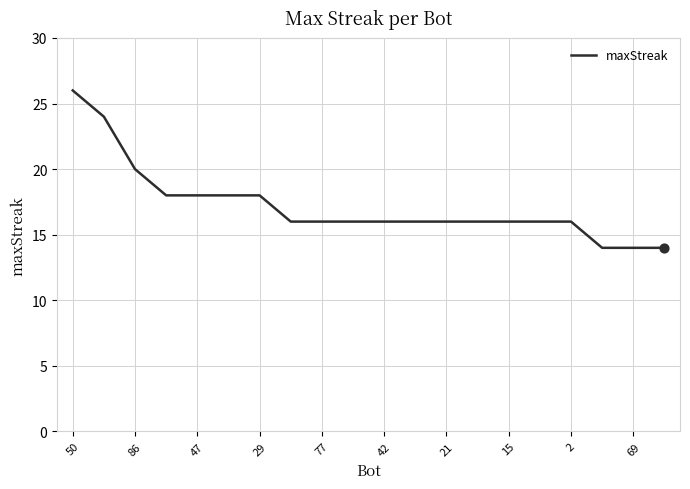

What is the maximum value shown in the chart?

26